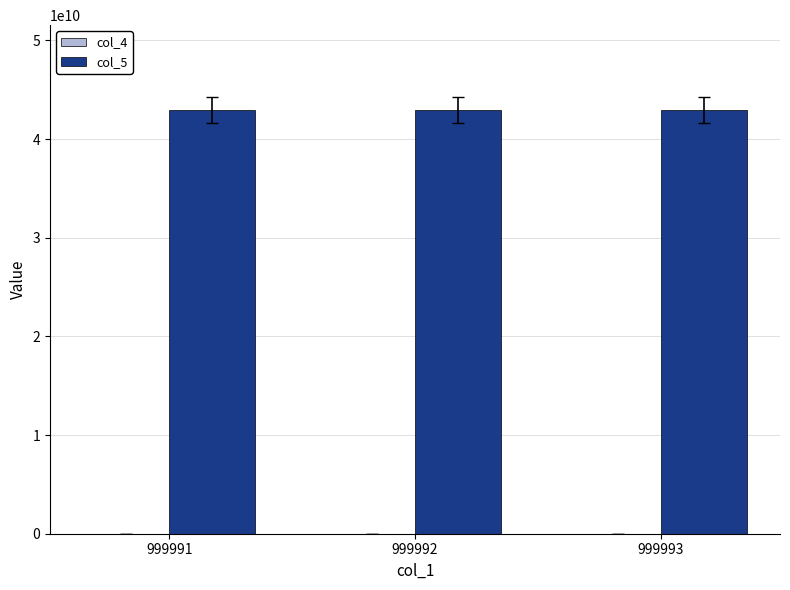

The value of col_5 at 999993 is 74778013290. True or false?

False